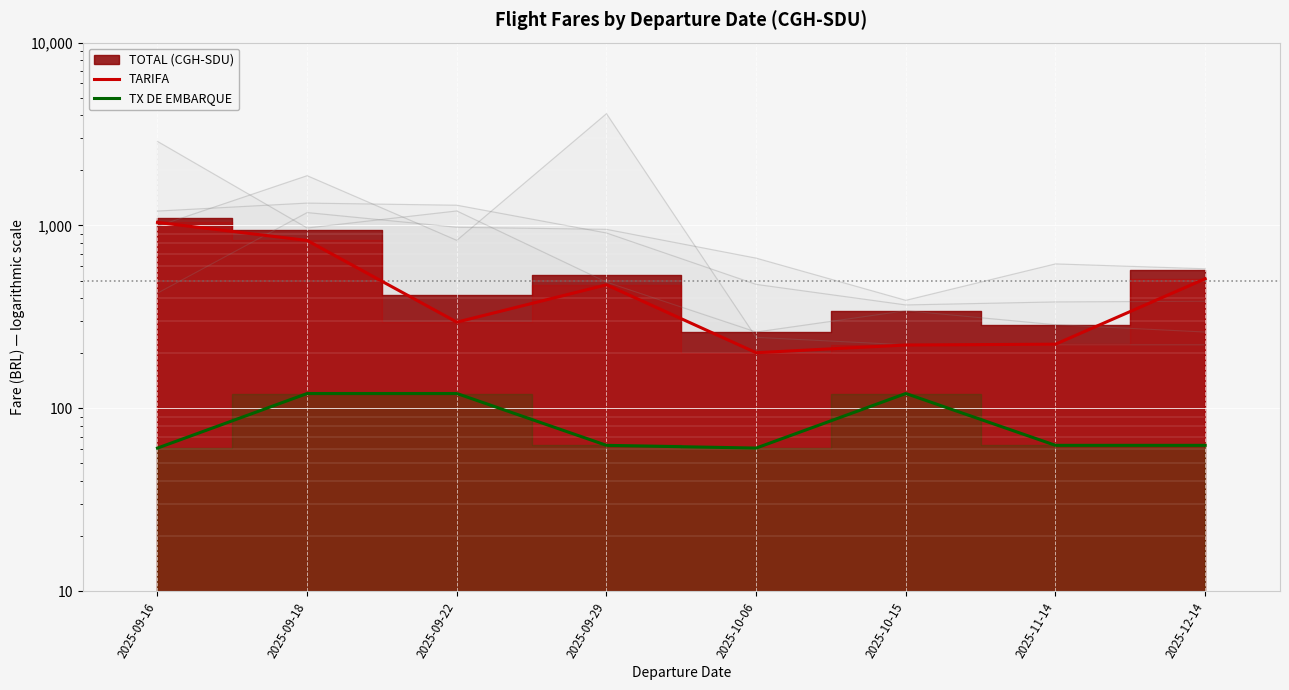

Reading left to right, extract all data points from this chart.

TARIFA: 2025-09-16=1039.3	2025-09-18=828.0	2025-09-22=296.0	2025-09-29=473.7	2025-10-06=201.4	2025-10-15=222.0	2025-11-14=224.3	2025-12-14=511.2
TX DE EMBARQUE: 2025-09-16=60.6	2025-09-18=120.5	2025-09-22=120.5	2025-09-29=62.7	2025-10-06=60.6	2025-10-15=120.5	2025-11-14=62.8	2025-12-14=62.7